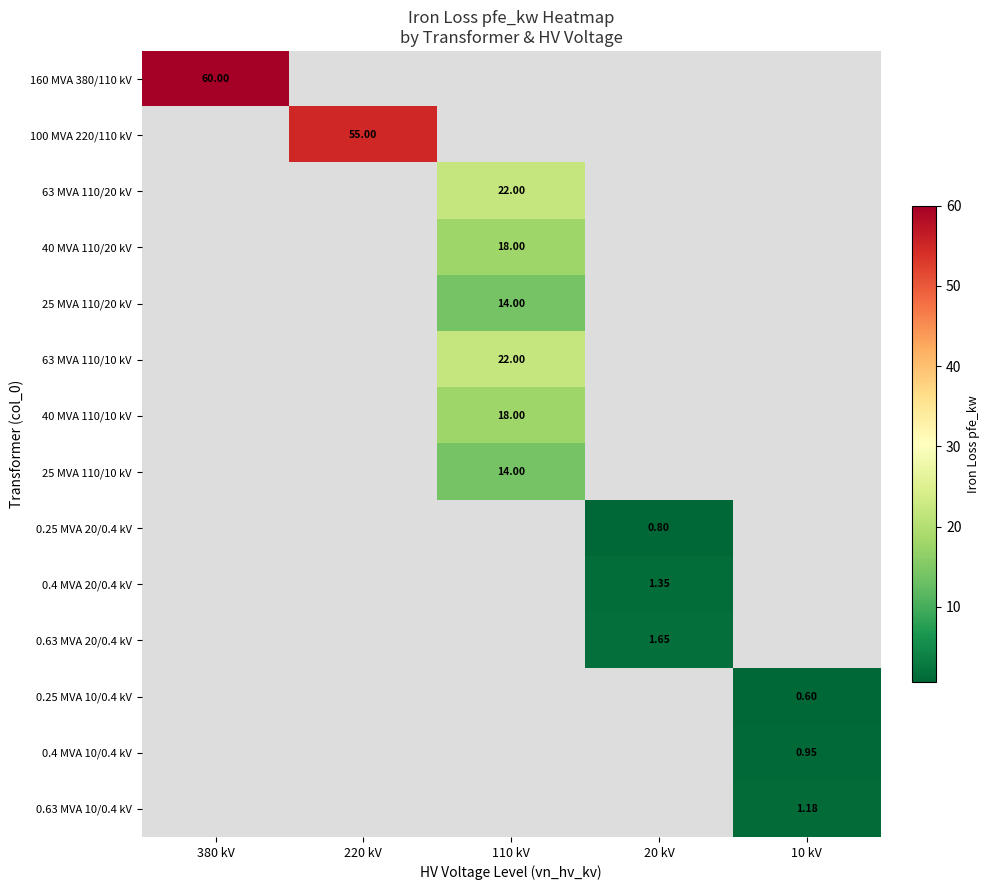

How many positive values does the 25 MVA 110/10 kV series have?

1